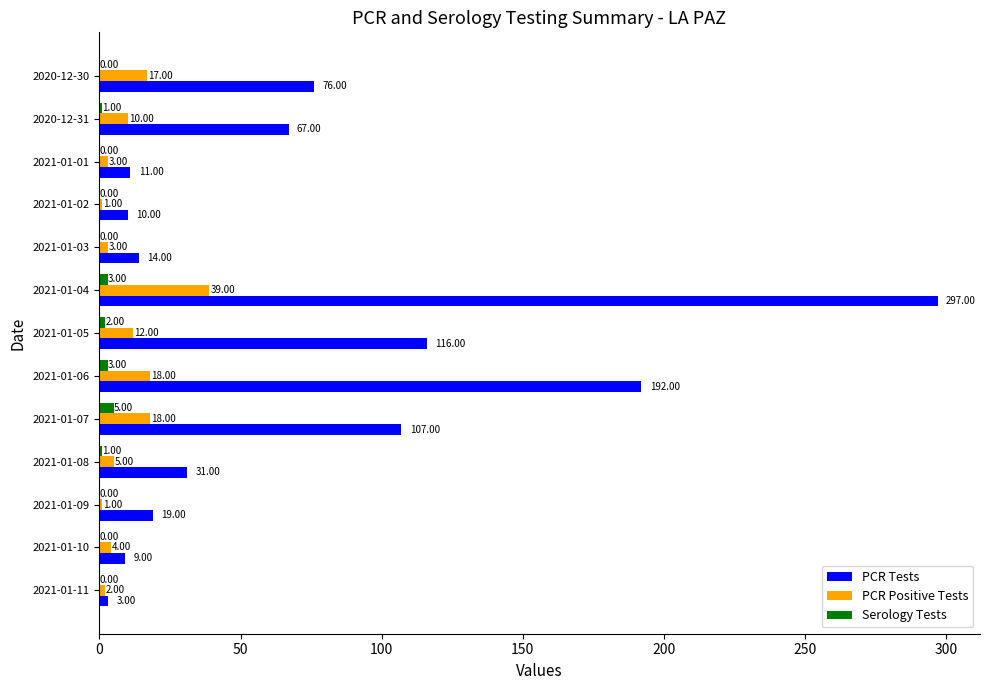

Between 2021-01-11 and 2021-01-09, which series saw the biggest shift?

PCR Tests